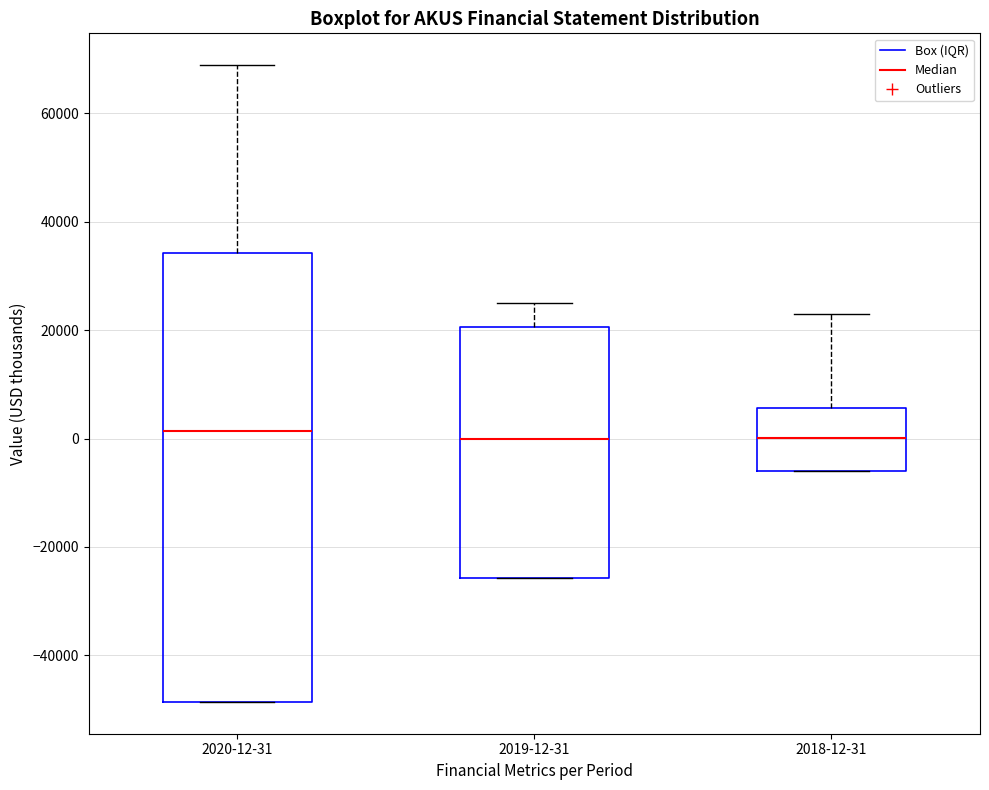

Where is the lower edge of the box for 2020-12-31 on the y-axis? The values are not printed on the chart, so give them approximately, as read against the axis.

-48000